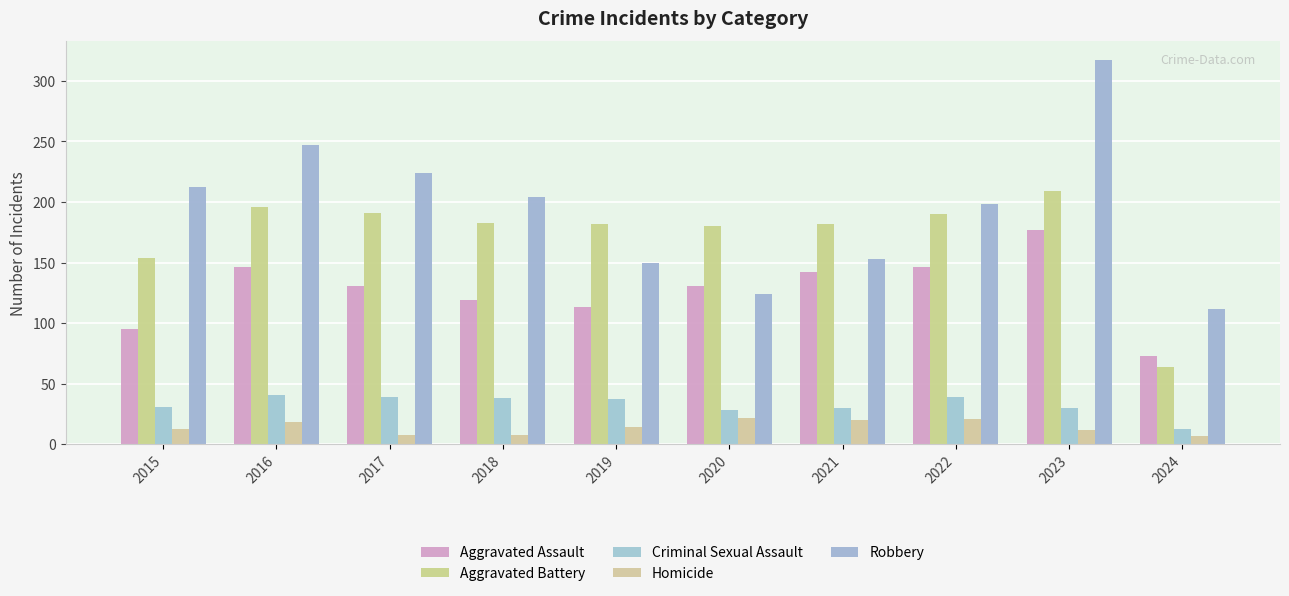

At which category is the sum across all series the highest?

2023